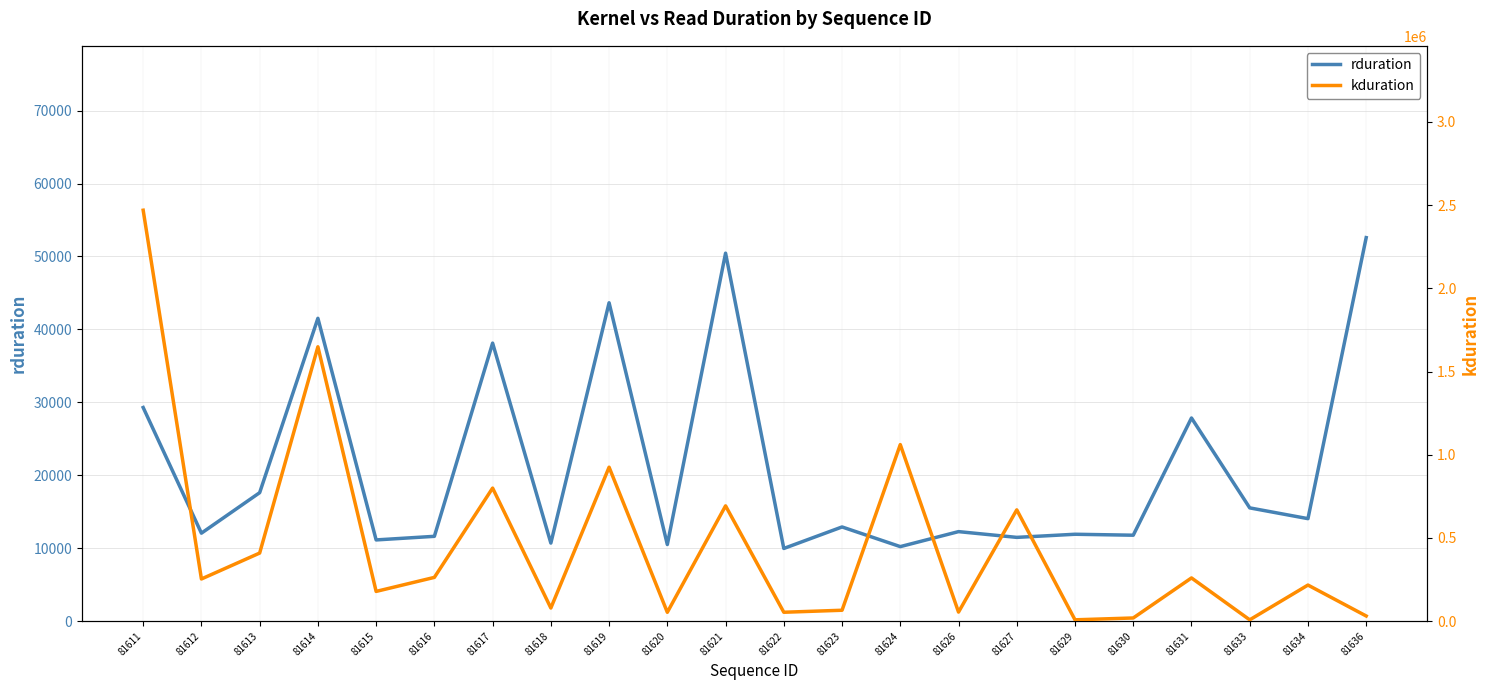

Which series has the widest spread of values?

kduration